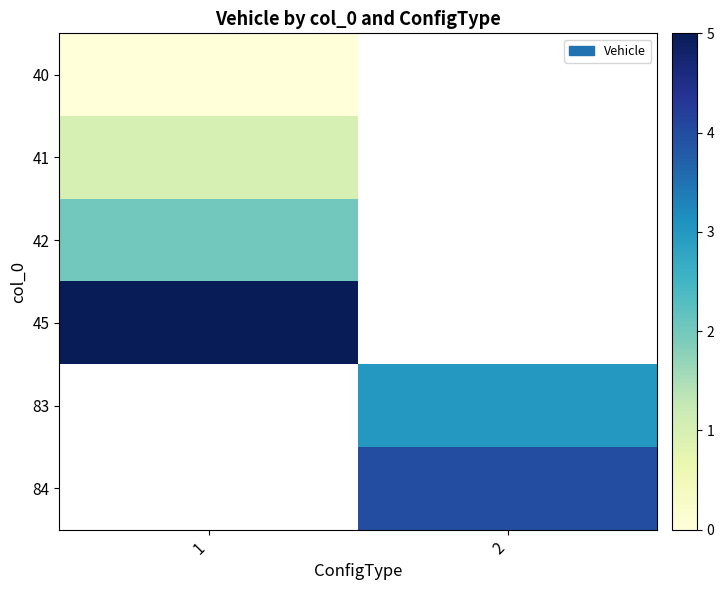

How many data points does each series have?

2